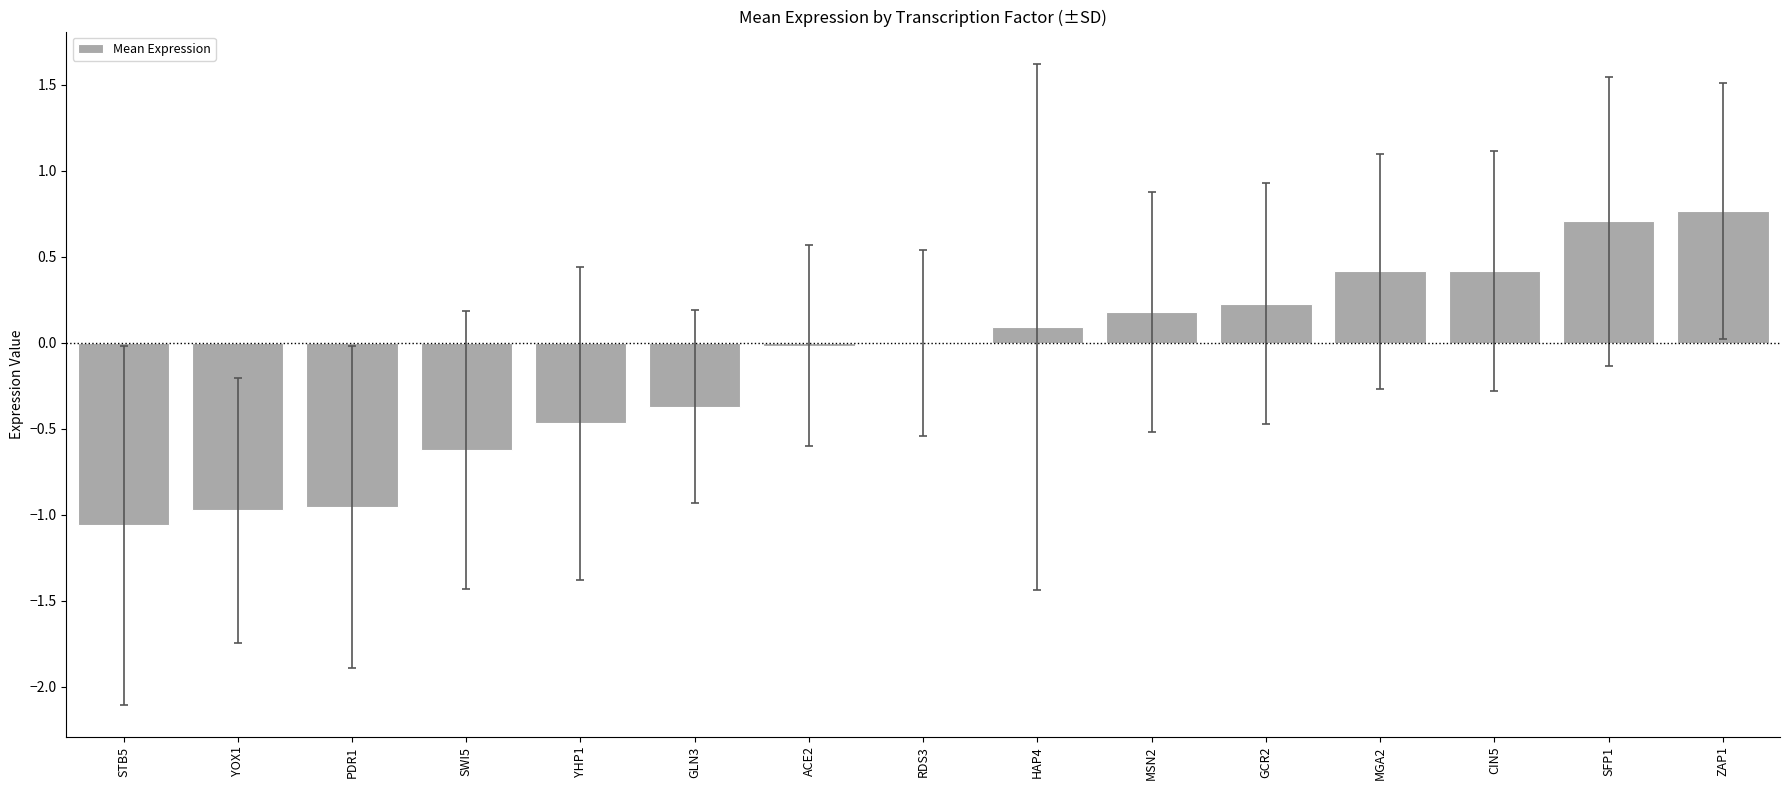

Count the number of data series in this chart.

1